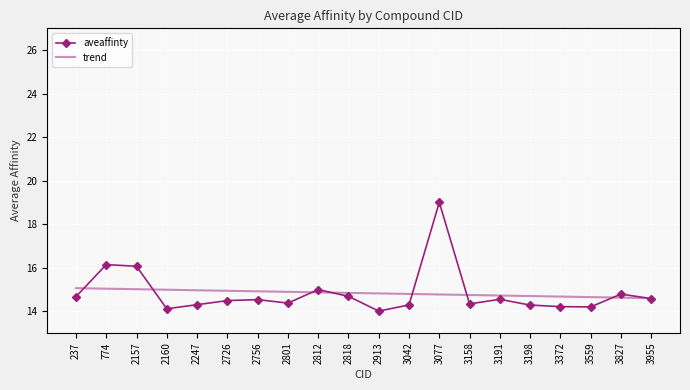

Is this an area chart (filled region under the line)?

No